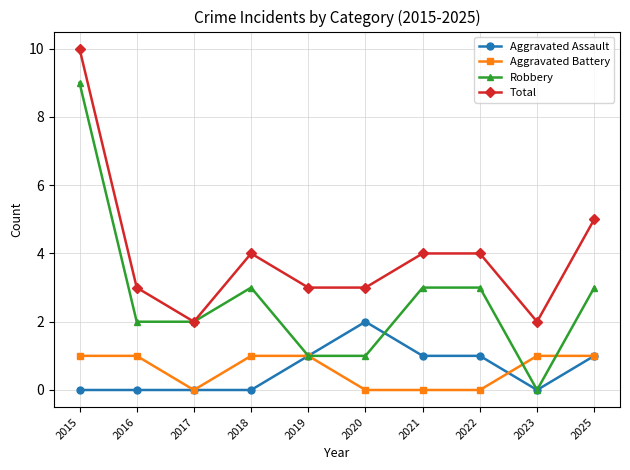

True or false: Aggravated Battery and Total intersect in this chart.

False